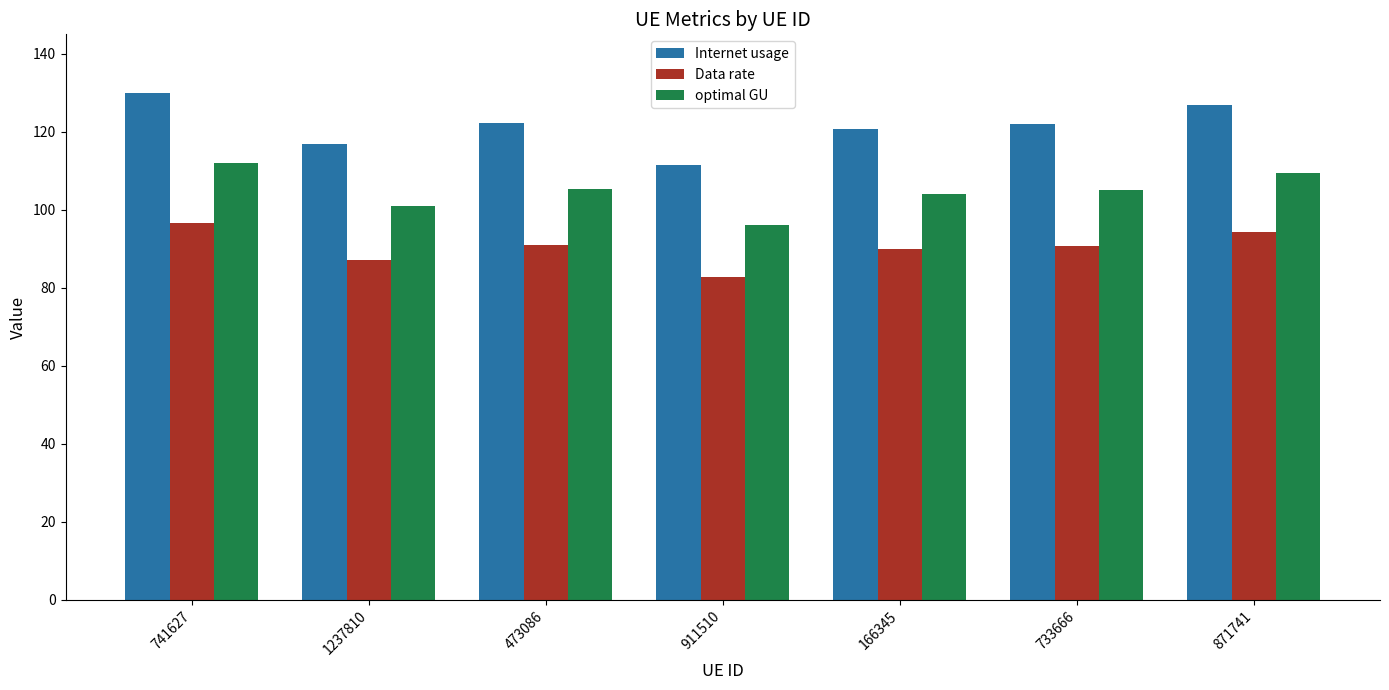

What is the sum of the optimal GU values at 166345 and 741627?

216.2